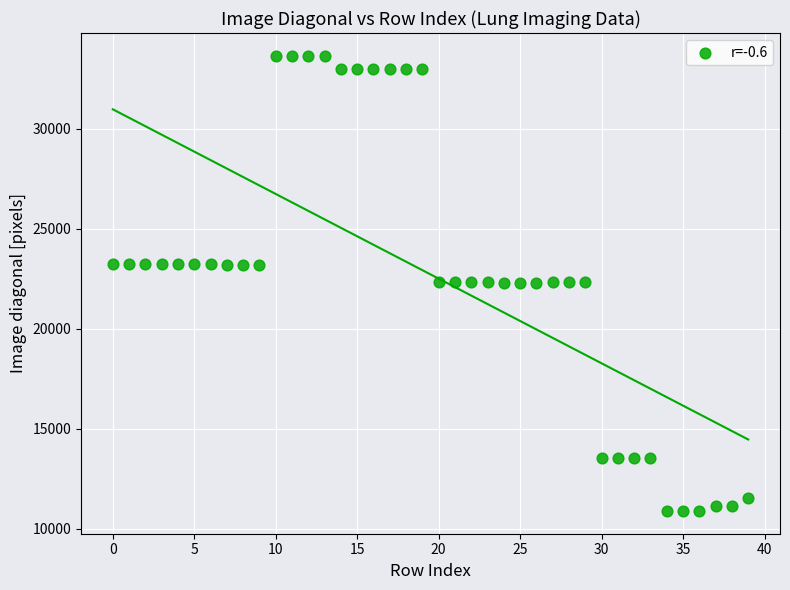

What is the range of Y values (max minus min)?

22762.1